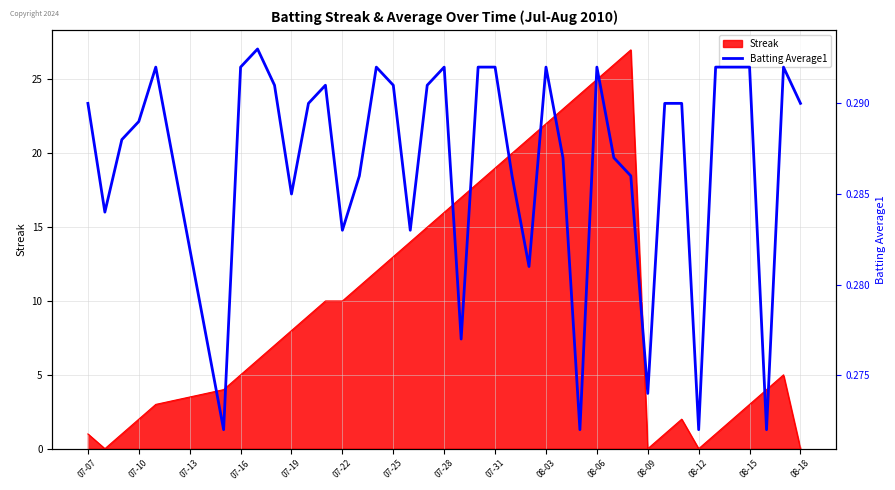

Is it true that Streak equals -8 at 08-12?

False